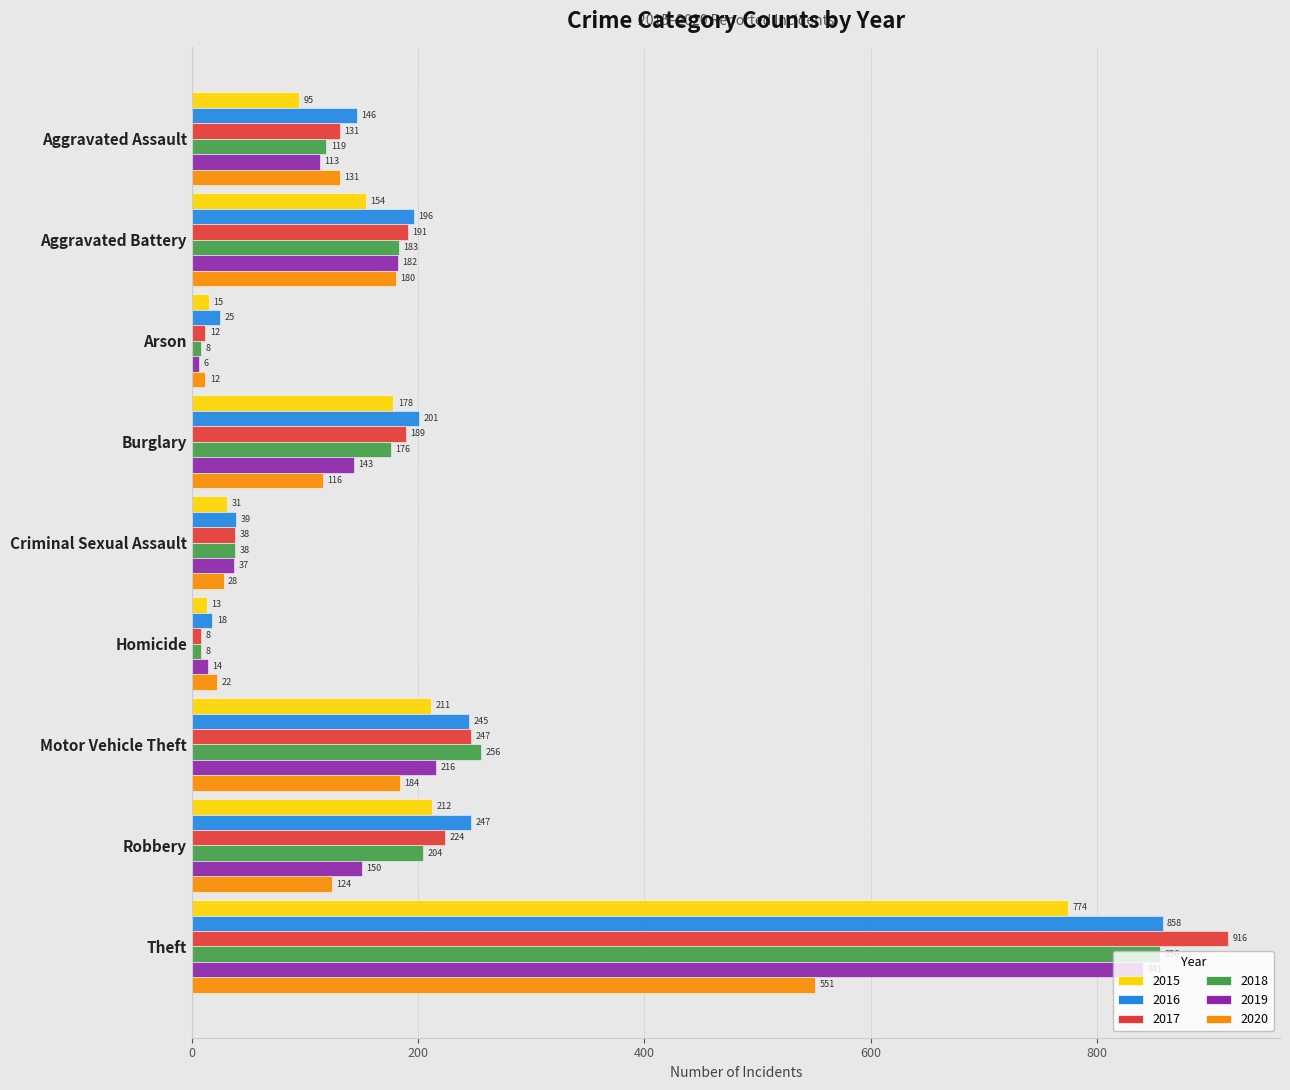

What is the difference between the 2015 values at Criminal Sexual Assault and Aggravated Battery?

123